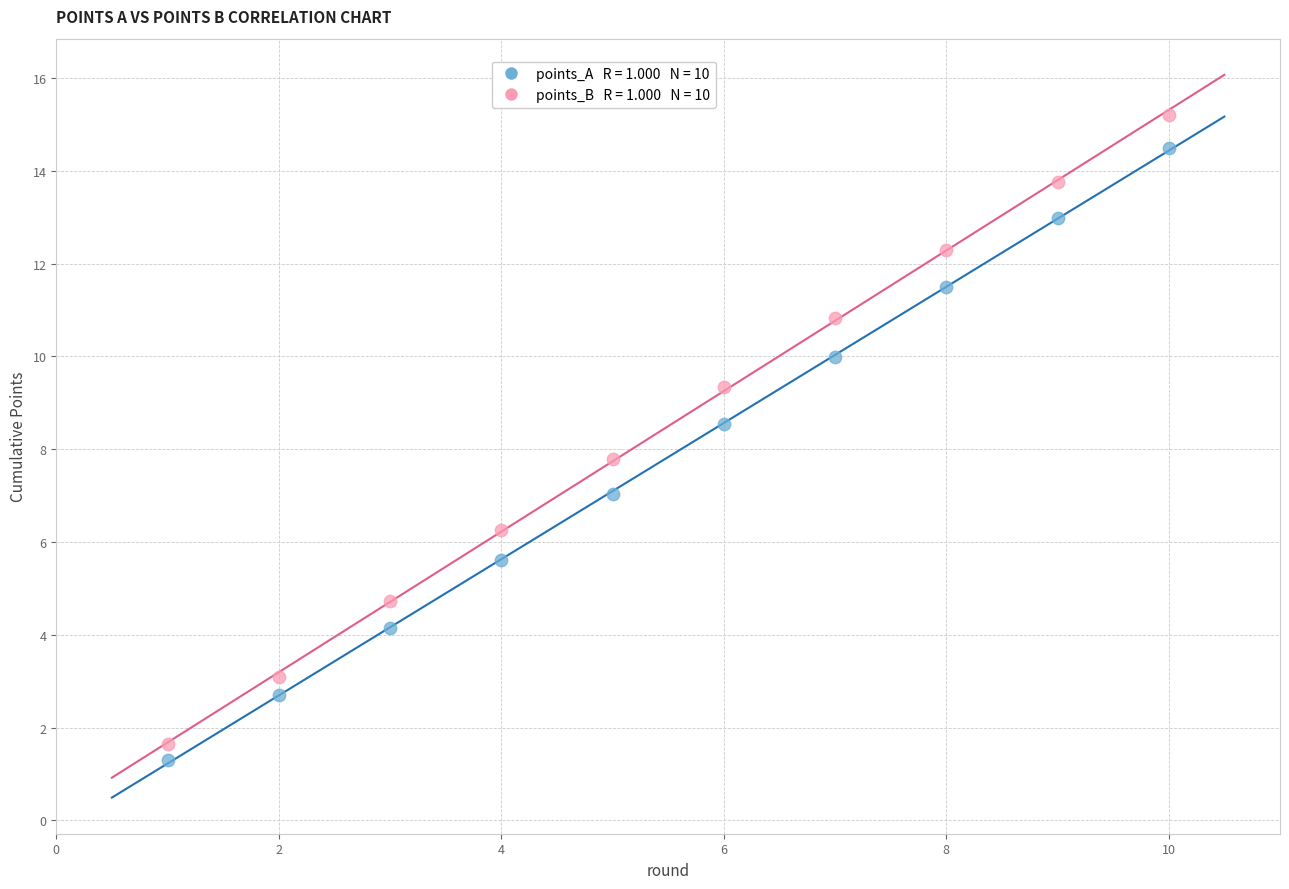

Across all data points, what is the range of X values (max minus min)?

9.0